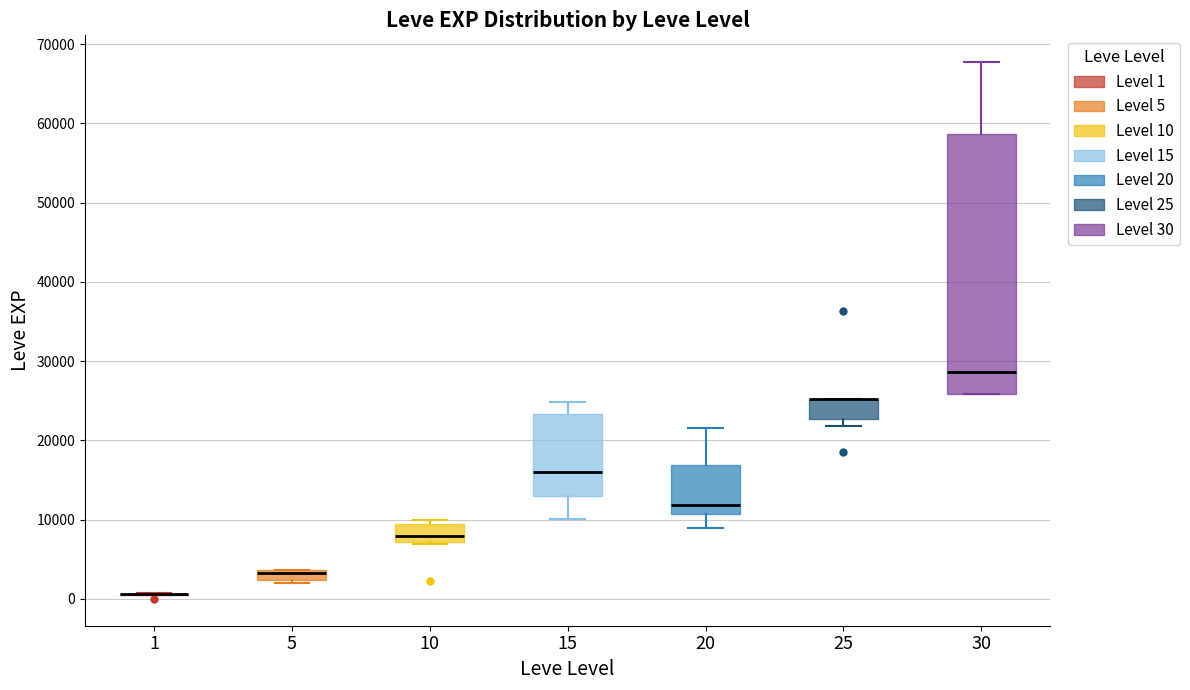

Where does the upper whisker of the box at x = 20 end on the y-axis? The values are not printed on the chart, so give them approximately, as read against the axis.

22000